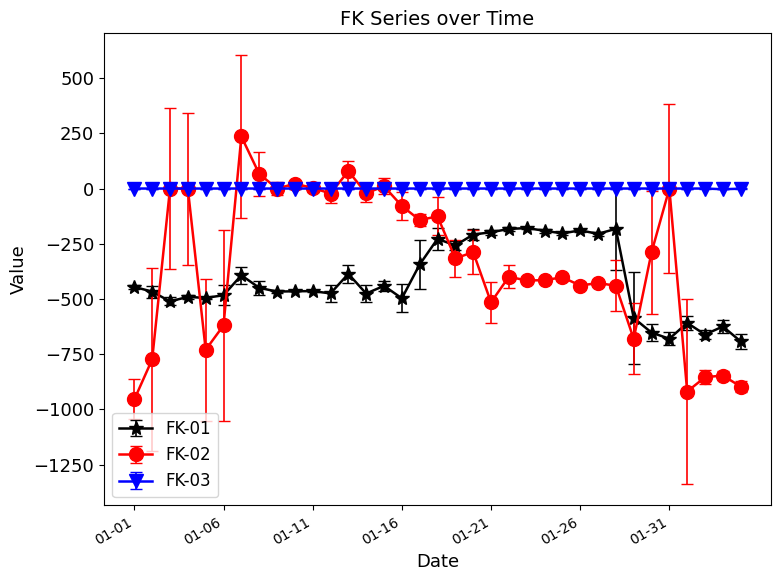

What are all the series names shown in the legend?

FK-01, FK-02, FK-03